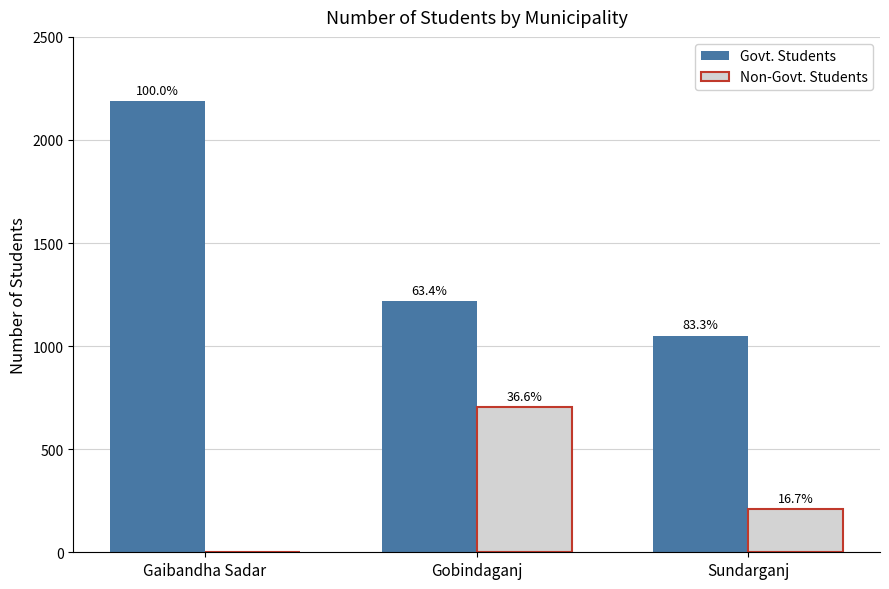

Which series has the largest total across all categories?

Govt. Students